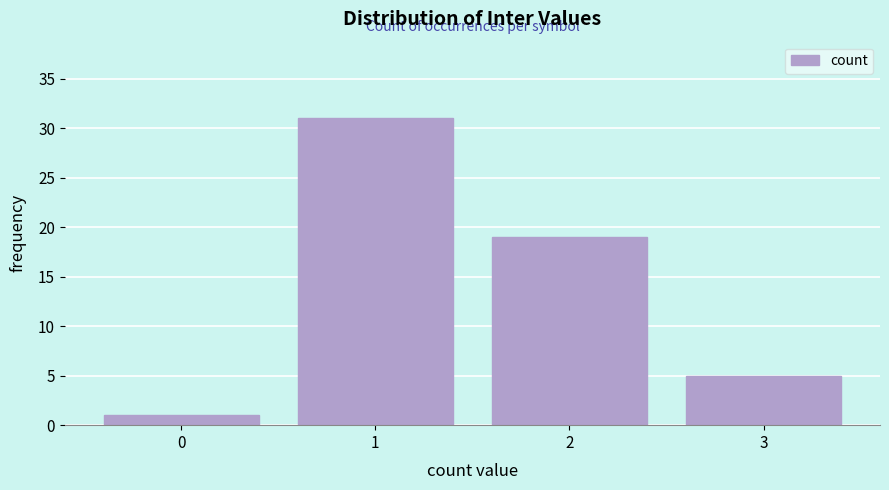

Reading right to left, transcribe all the data shown in this chart.

3=5	2=19	1=31	0=1